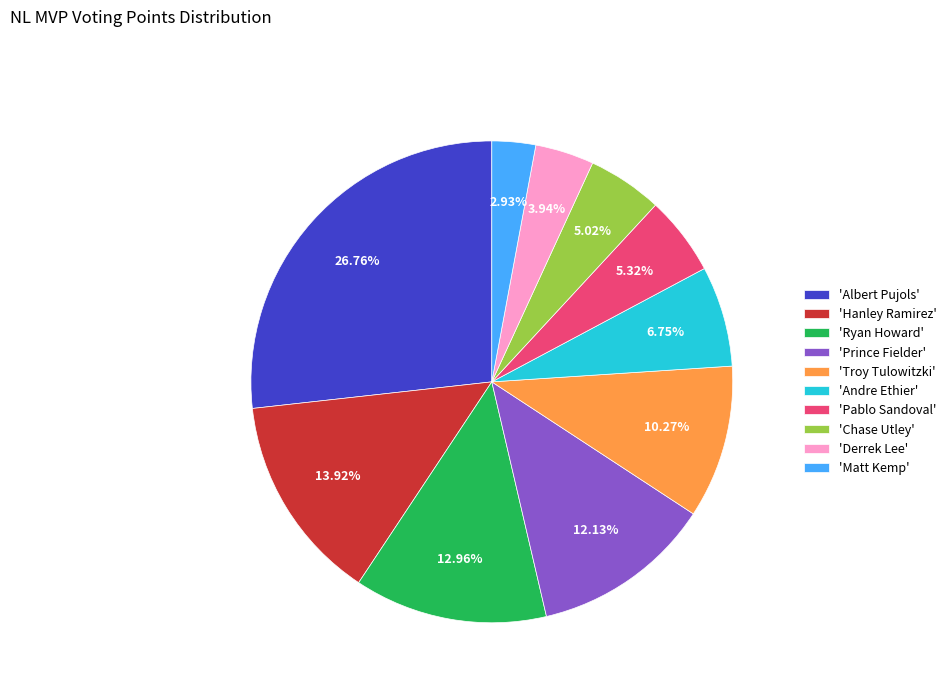

What is the largest slice in the pie chart?

'Albert Pujols'